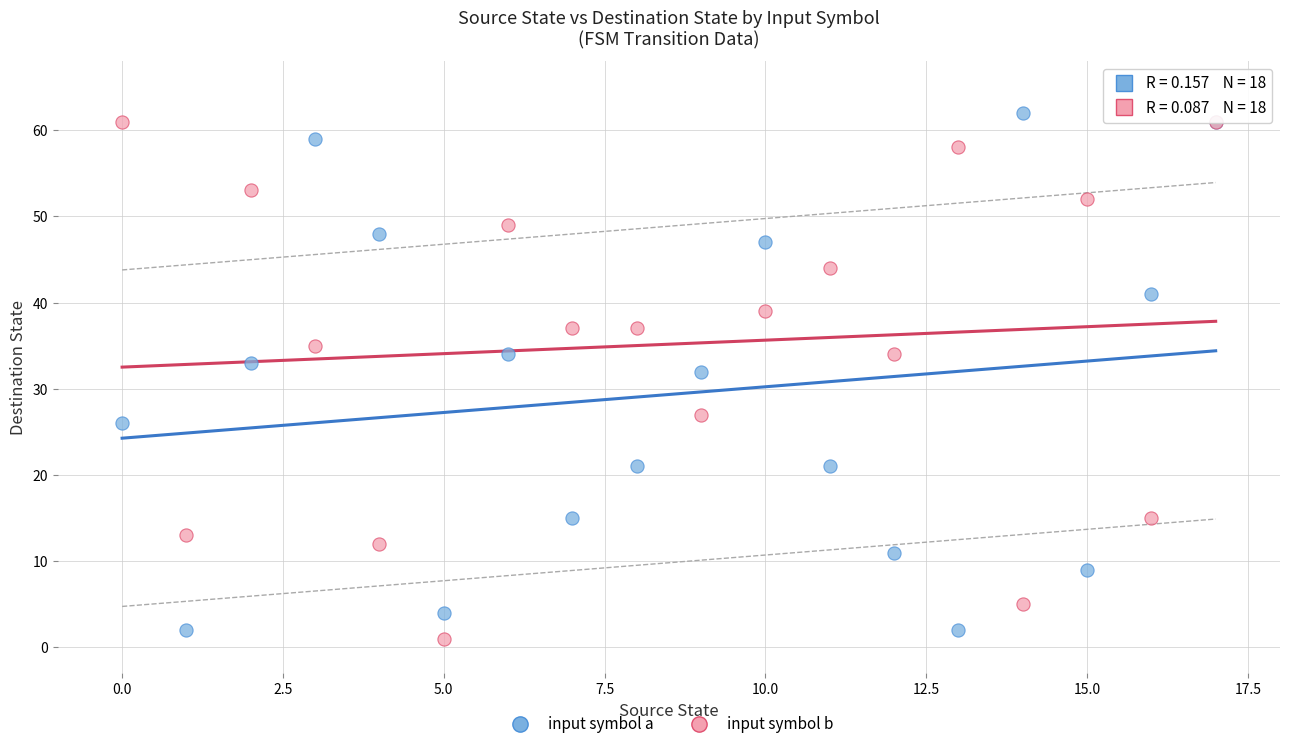

What are all the series names shown in the legend?

input symbol a, input symbol b